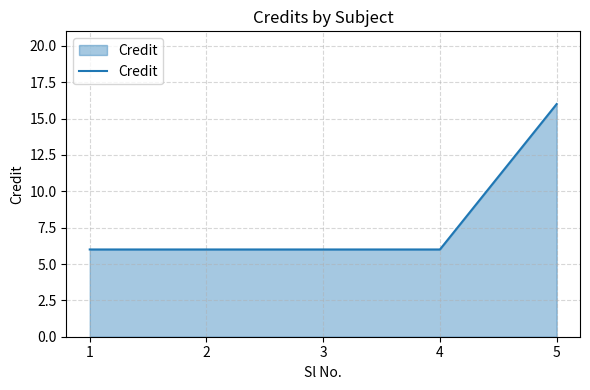

How many series are shown in this chart?

1